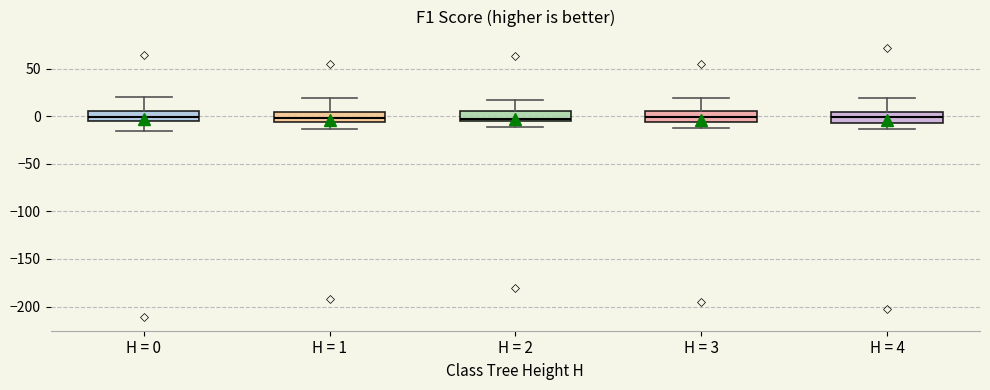

Reading left to right, transcribe this box plot: for each box, give where its median line is, the range the box spans, and where its two whiskers end, as read against the y-axis. The values are not printed on the chart, so give them approximately, as read against the axis.

H = 0: median 0, box -5 to 5, whiskers -15 to 20
H = 1: median 0, box -5 to 5, whiskers -15 to 20
H = 2: median -5 (just above the box's lower edge), box -5 to 5, whiskers -10 to 15
H = 3: median 0, box -5 to 5, whiskers -15 to 20
H = 4: median 0, box -5 to 5, whiskers -15 to 20